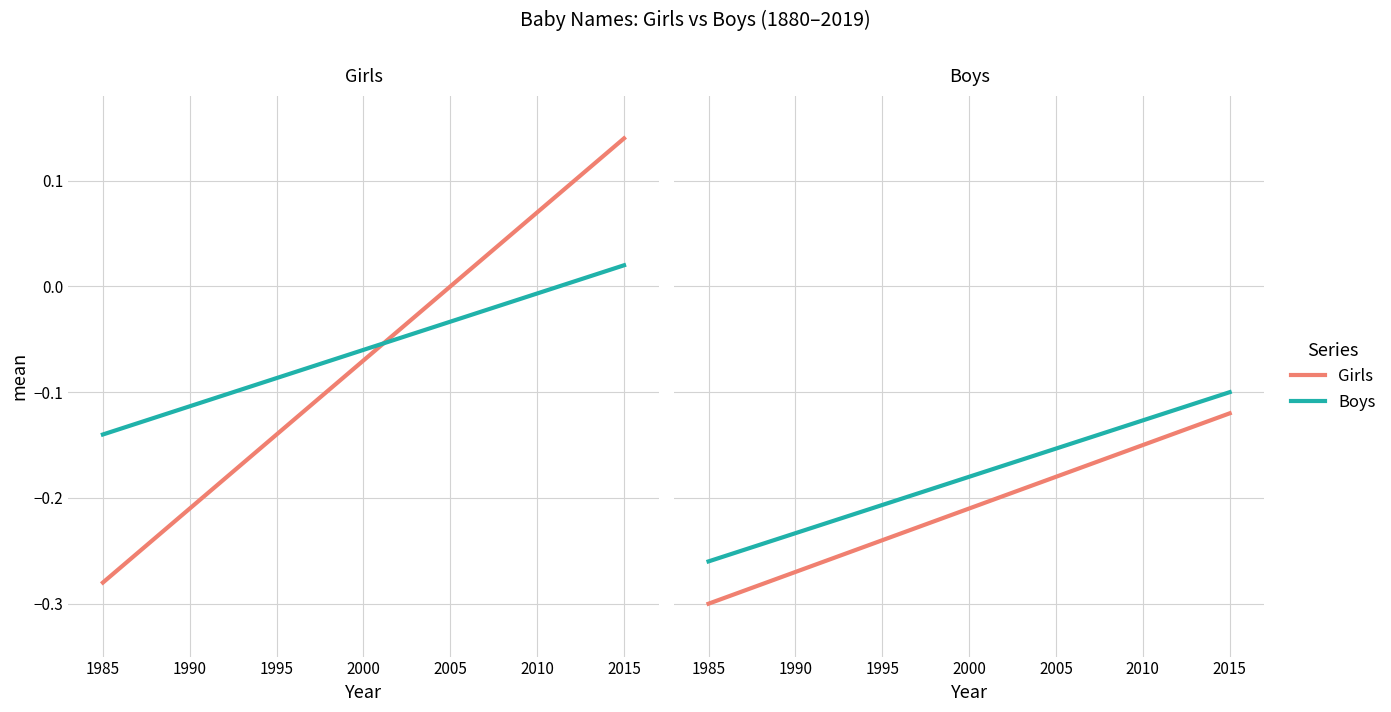

How many categories are shown in the chart?

2